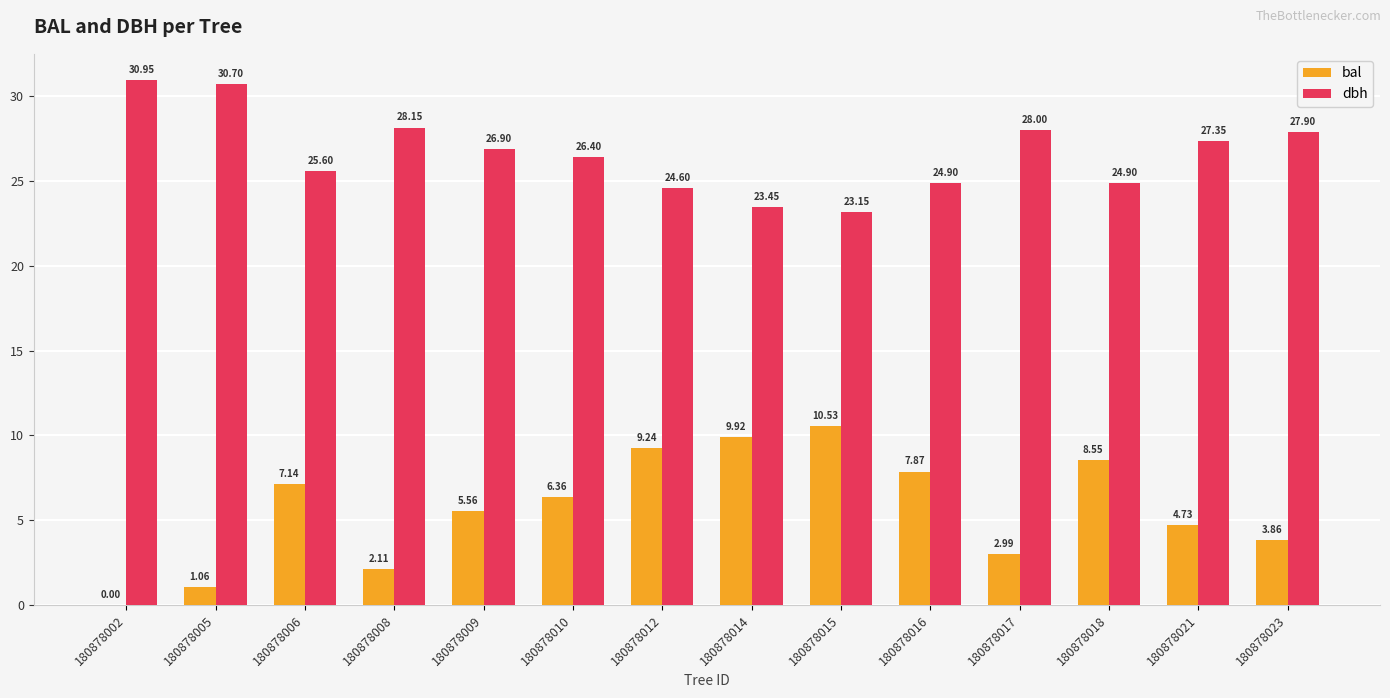

How many groups of bars are there?

14